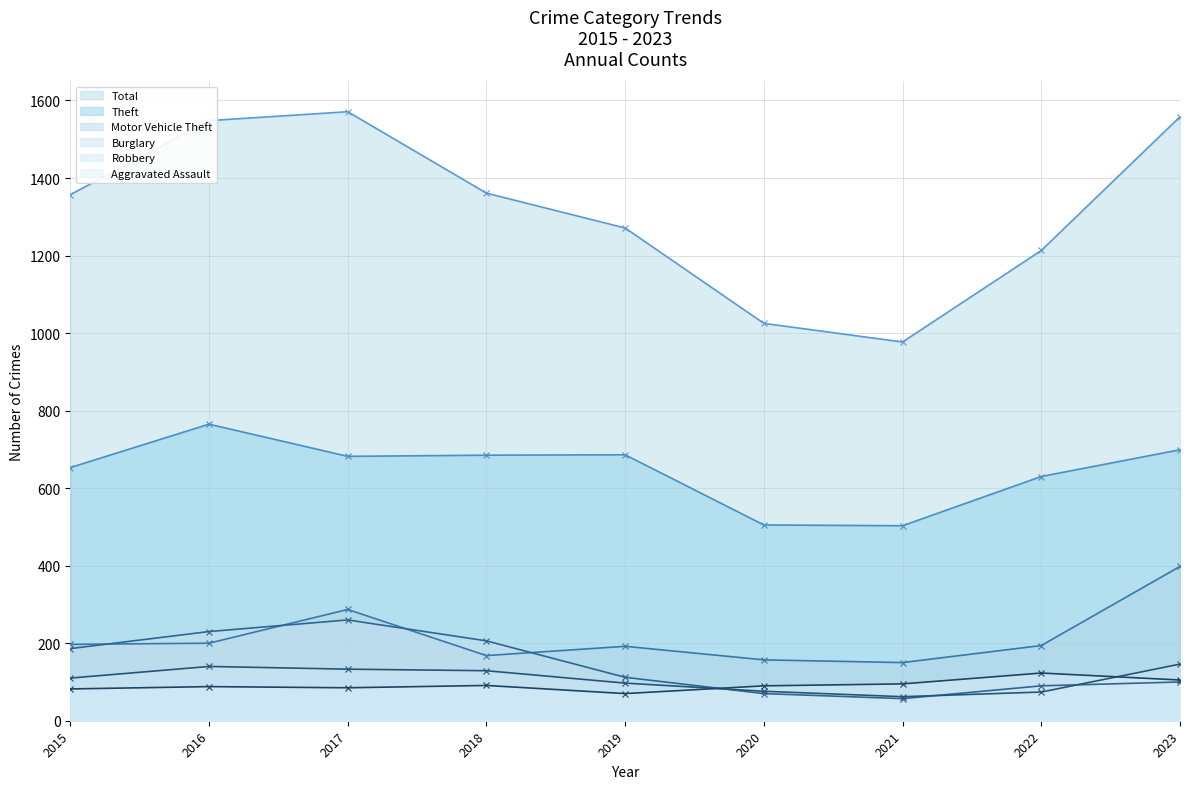

At how many categories does at least one series exceed 276?

9